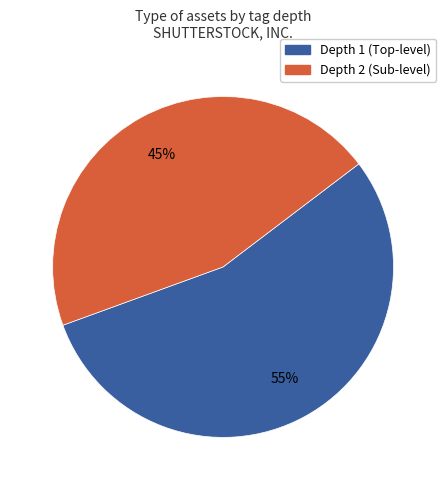

How many segments does this pie chart have?

2